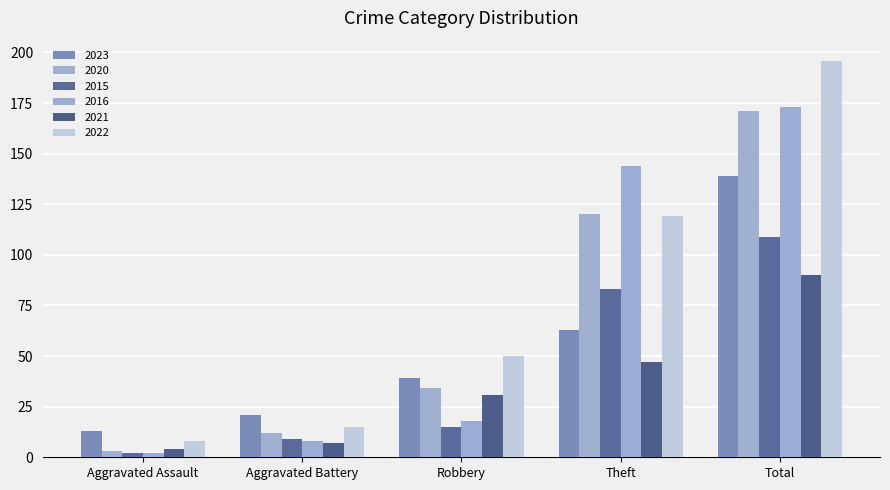

At how many categories does at least one series exceed 2?

5